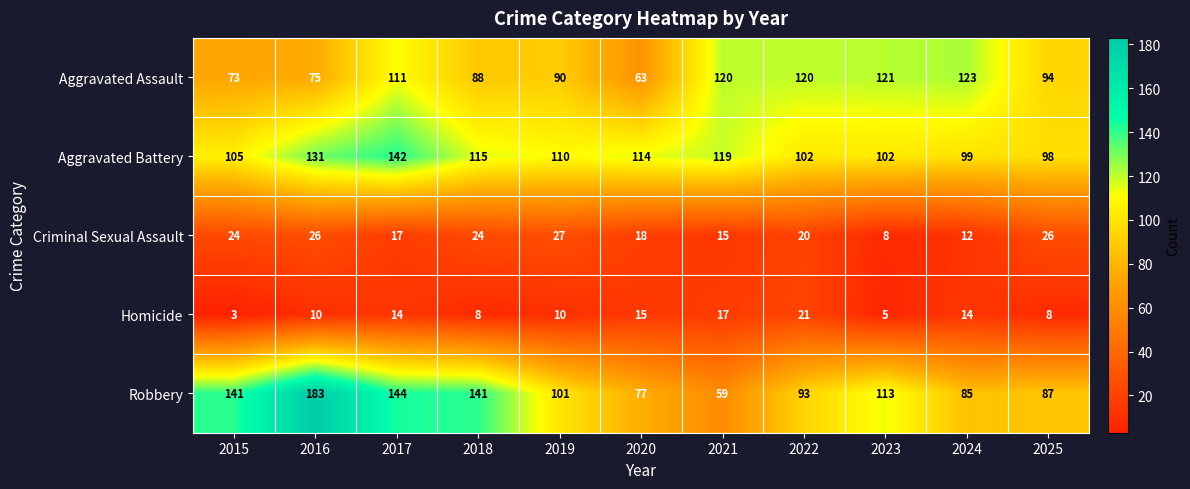

Which series changed the most between 2016 and 2021?

Robbery